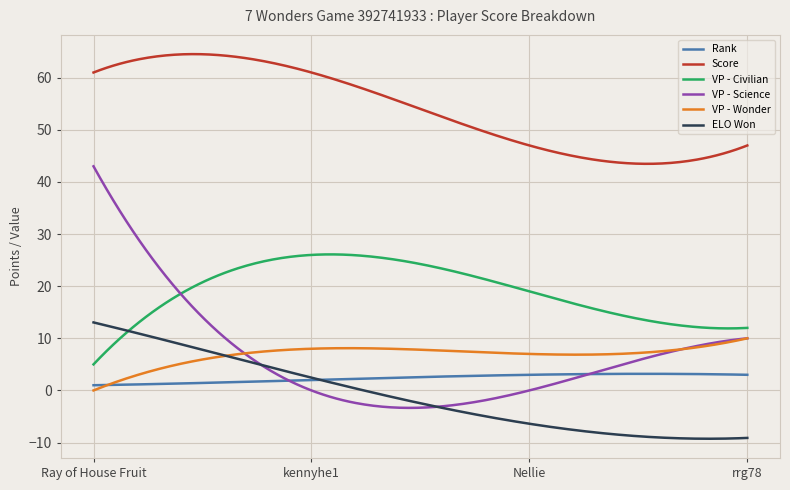

What is the label of the 1st point from the left?

Ray of House Fruit